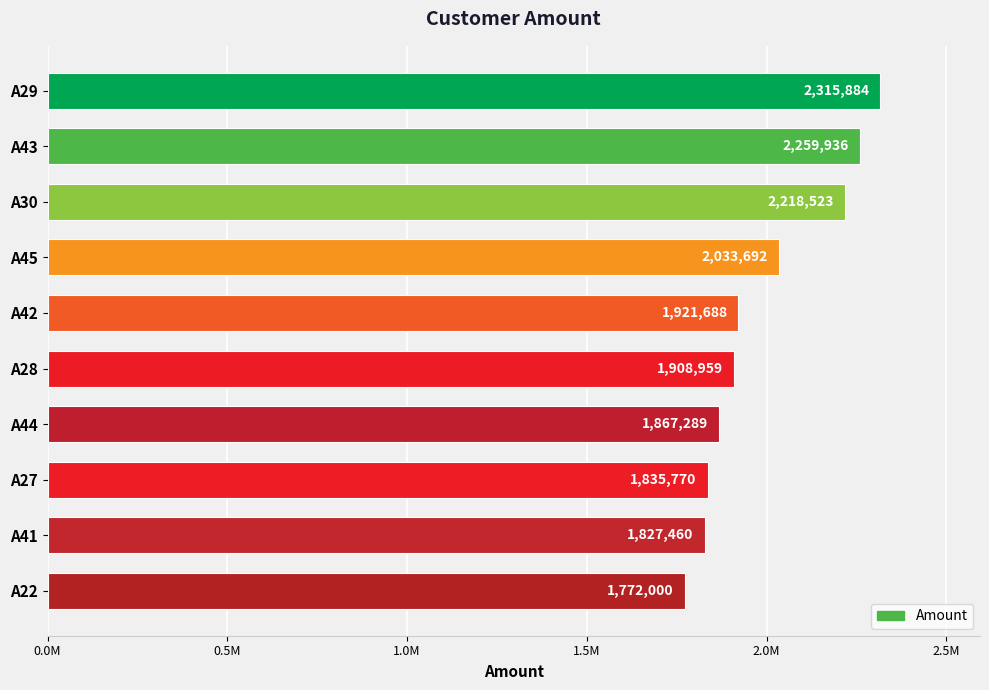

List the labels in order of value, largest first.

A29, A43, A30, A45, A42, A28, A44, A27, A41, A22